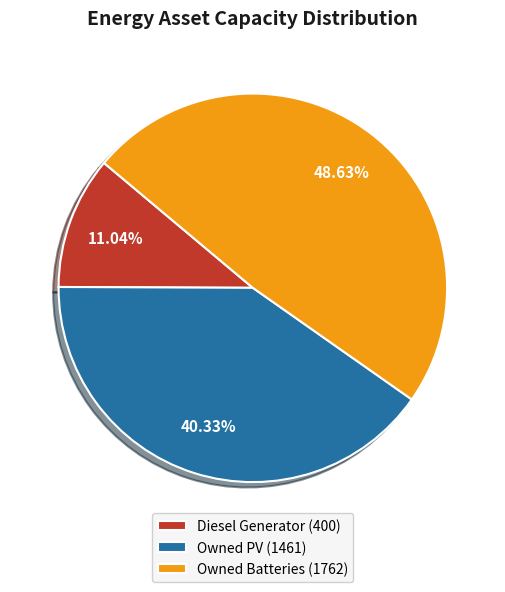

Does Owned PV represent more than half of the total?

No